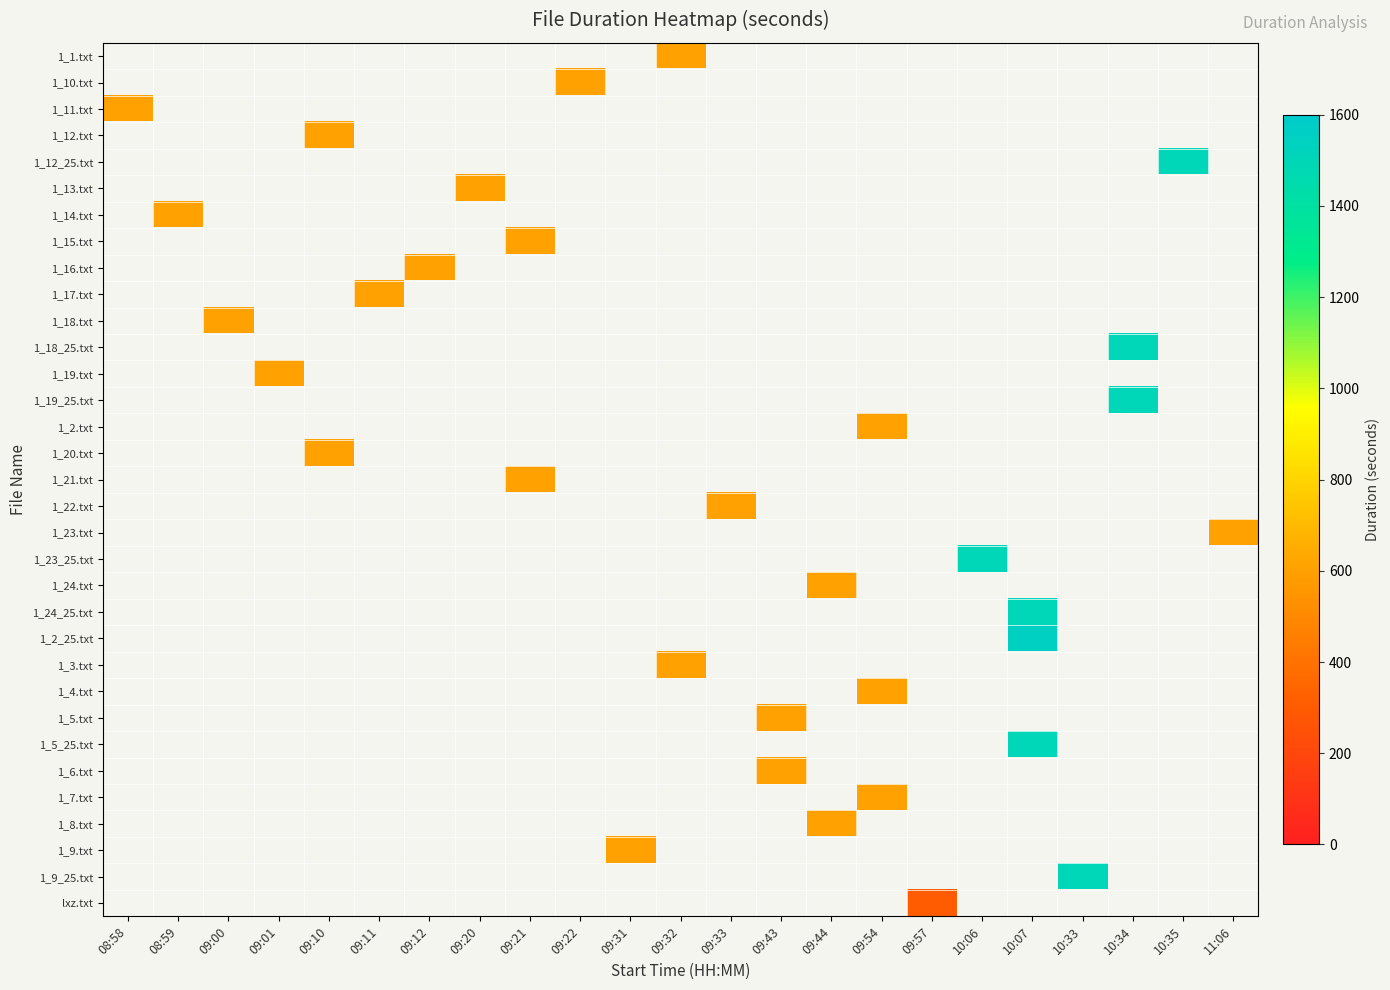

What is the minimum value shown in the chart?

300.0